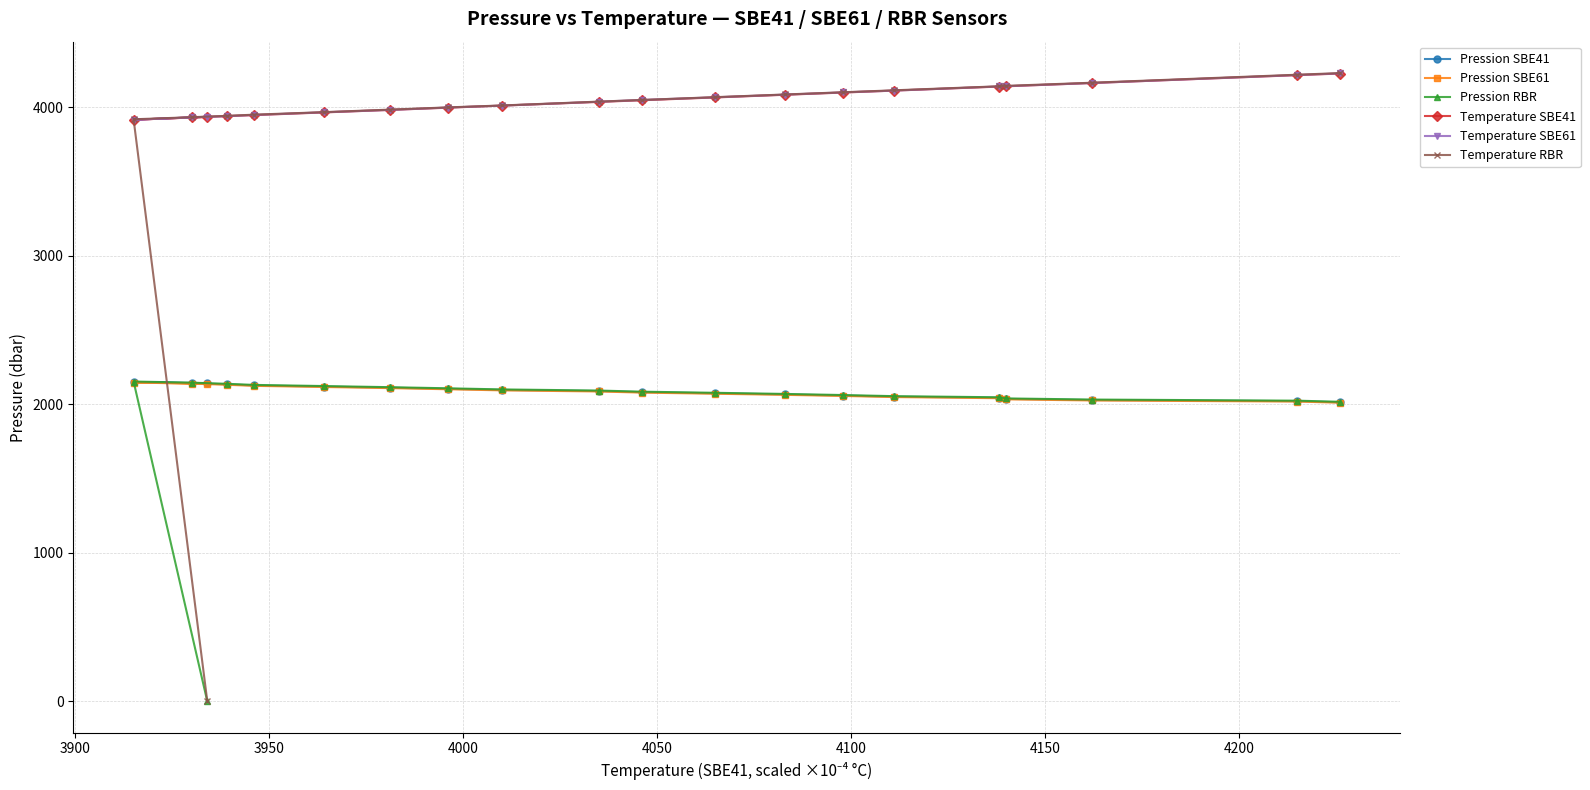

In Temperature SBE41, how many points are lower than both neighbors (excluding endpoints)?

1